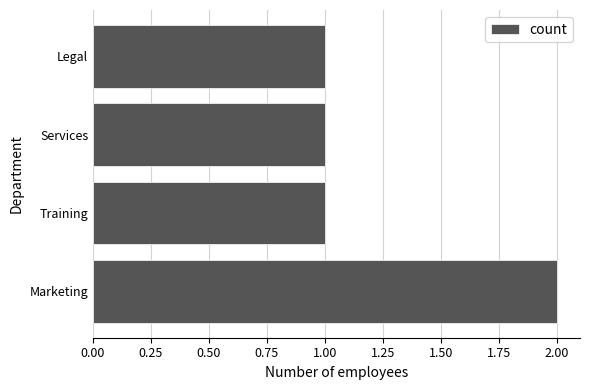

What is the sum of all values?

5